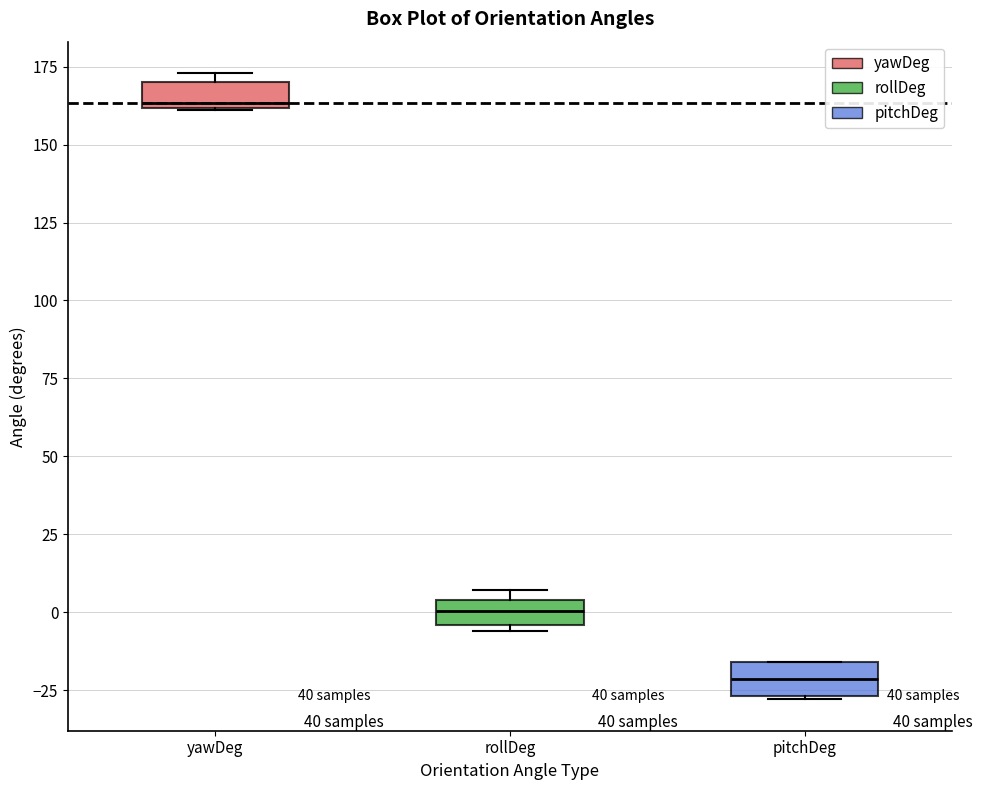

Reading left to right, read every box against the y-axis: the position of its median line, the range the box covers, and the ends of its whiskers. The values are not printed on the chart, so give them approximately, as read against the axis.

yawDeg: median 165, box 160 to 170, whiskers 160 to 175
rollDeg: median 0, box -5 to 5, whiskers -5 (just below the box's lower edge) to 5 (just above the box's upper edge)
pitchDeg: median -20, box -25 to -15, whiskers -30 to -15